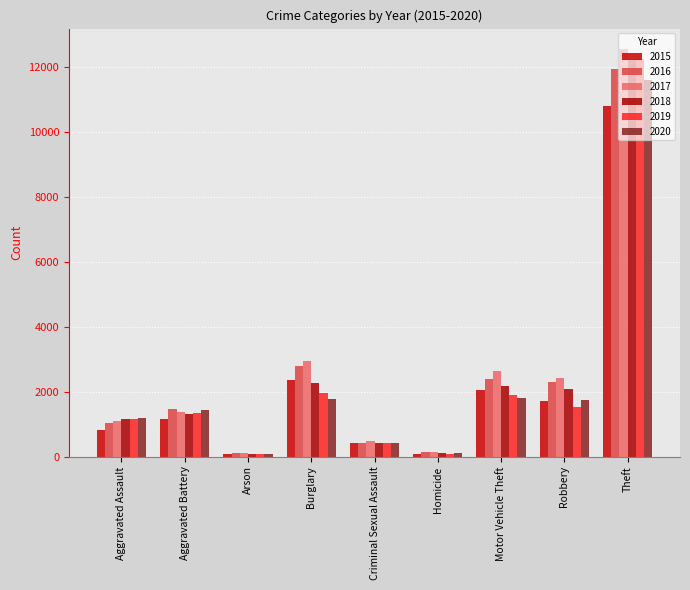

What is the average value of the 2017 series?

2638